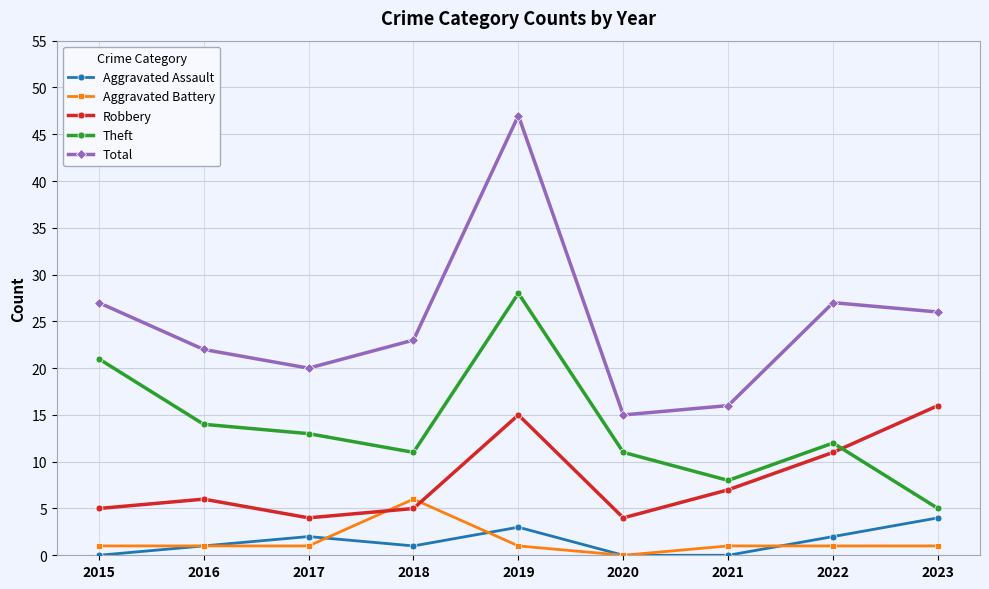

Which category has the highest value in the Total series?

2019